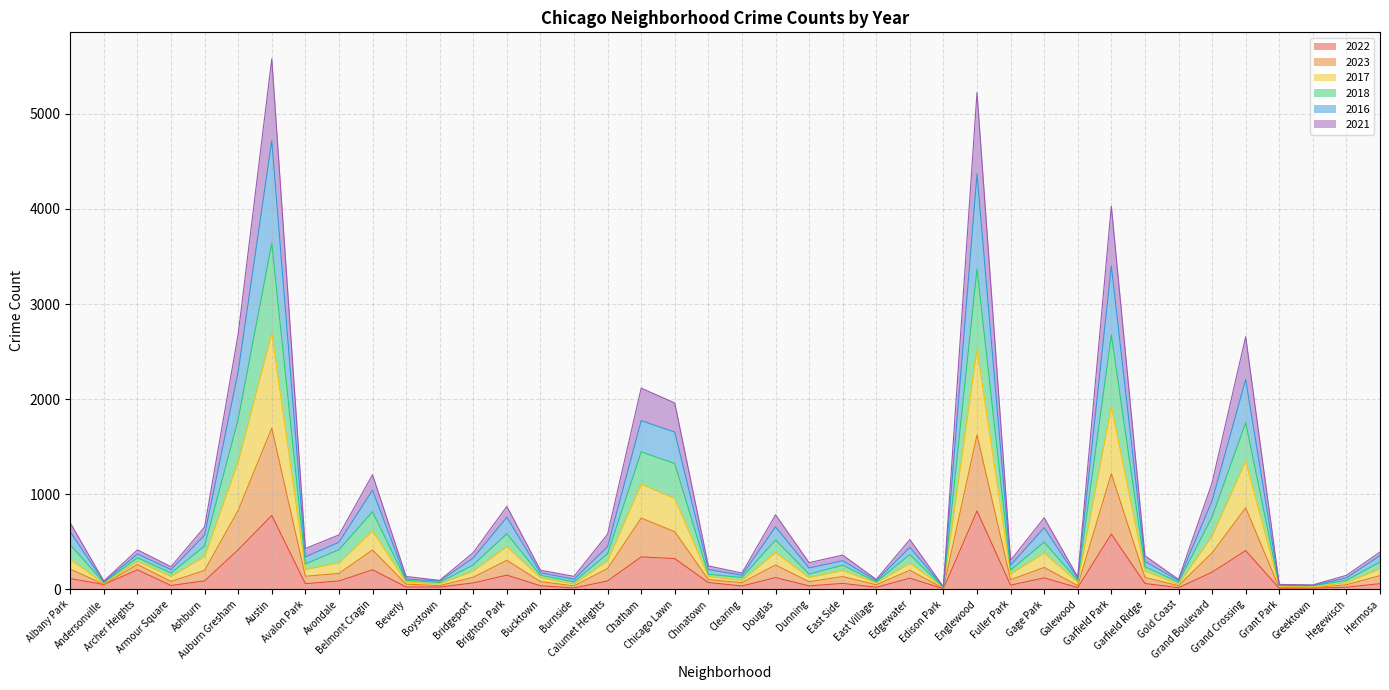

Does the chart have visible grid lines?

Yes